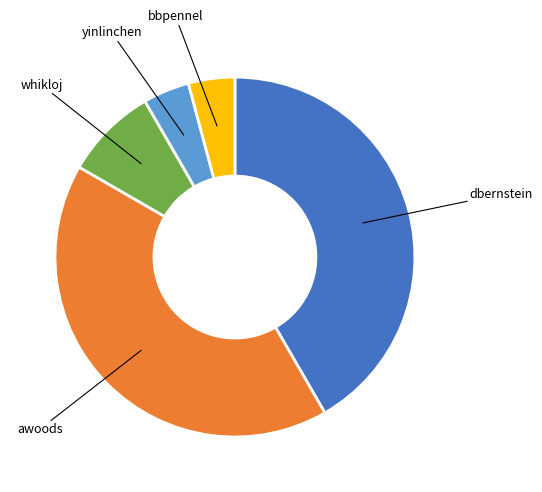

Is there a majority slice in this chart?

No